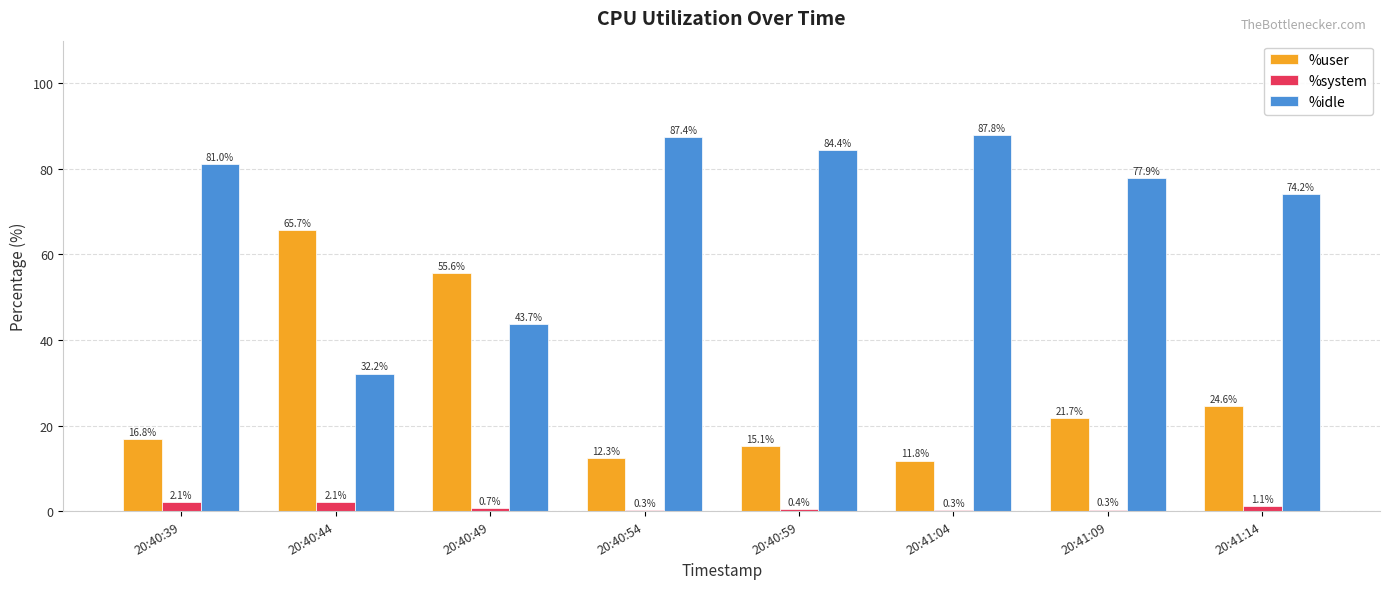

What is the sum of all %system values?

7.4